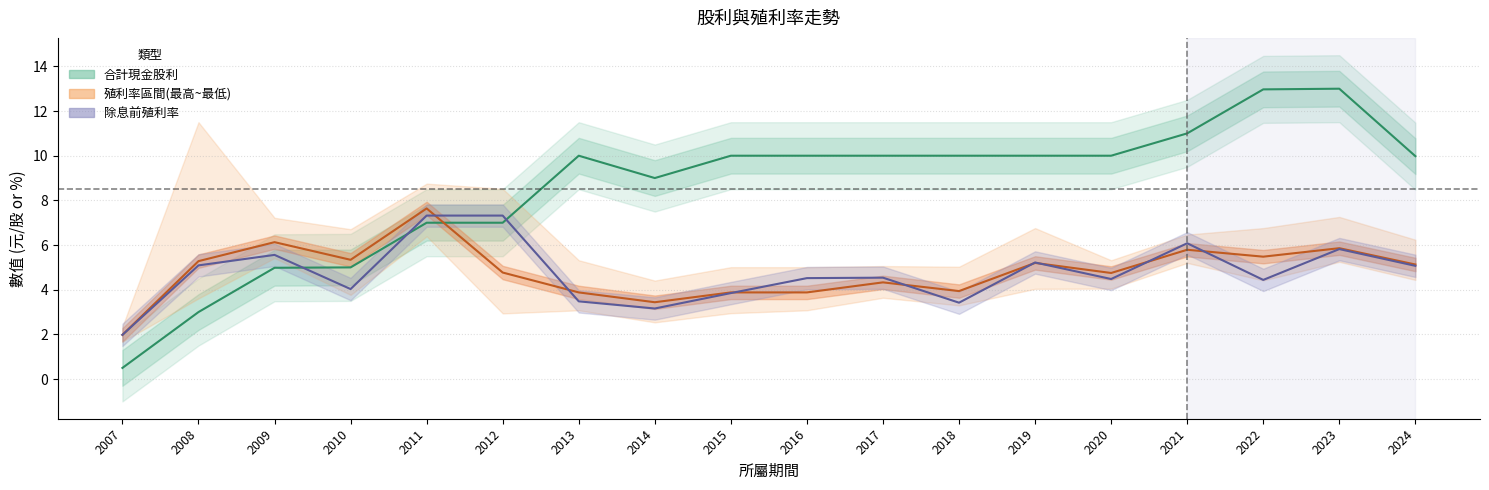

How many interior local valleys does the 年均價殖利率 series have?

5